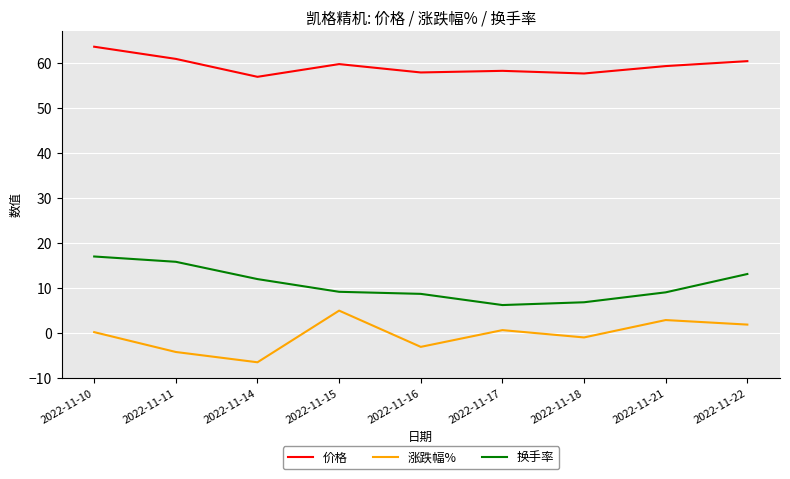

What are all the series names shown in the legend?

价格, 涨跌幅%, 换手率